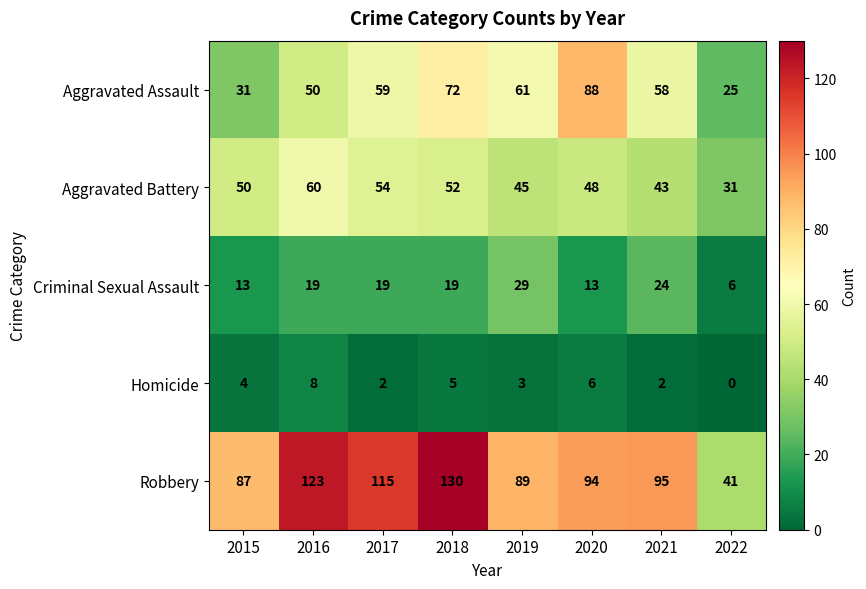

Rank the series at 2019 from highest to lowest value.

Robbery, Aggravated Assault, Aggravated Battery, Criminal Sexual Assault, Homicide